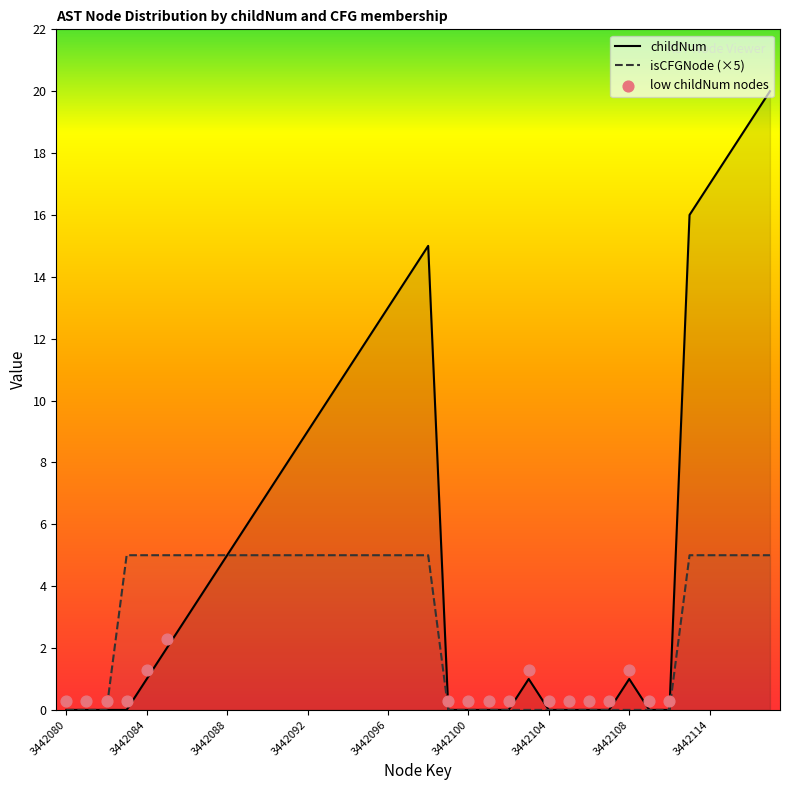

At how many categories does at least one series exceed 17?

3